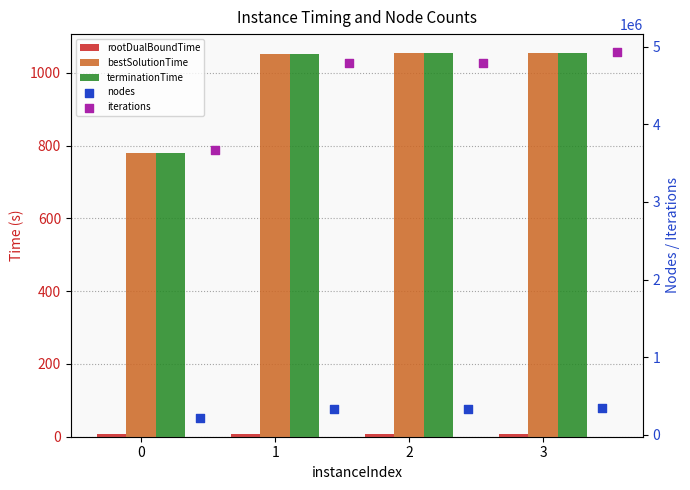

Which series contains the lowest Y value?

rootDualBoundTime